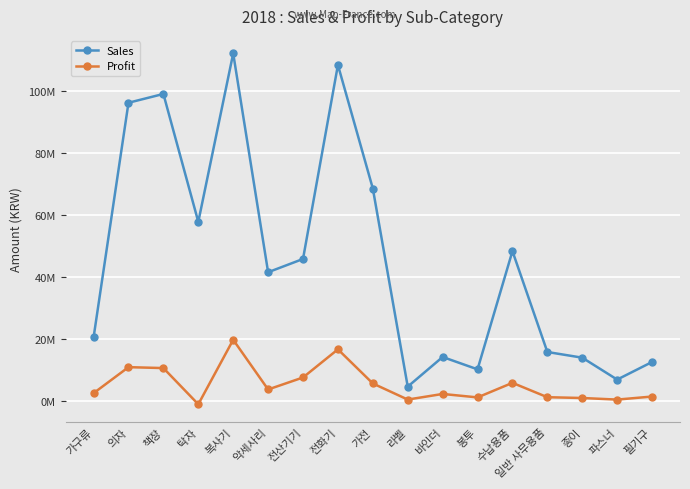

What are all the series names shown in the legend?

Sales, Profit